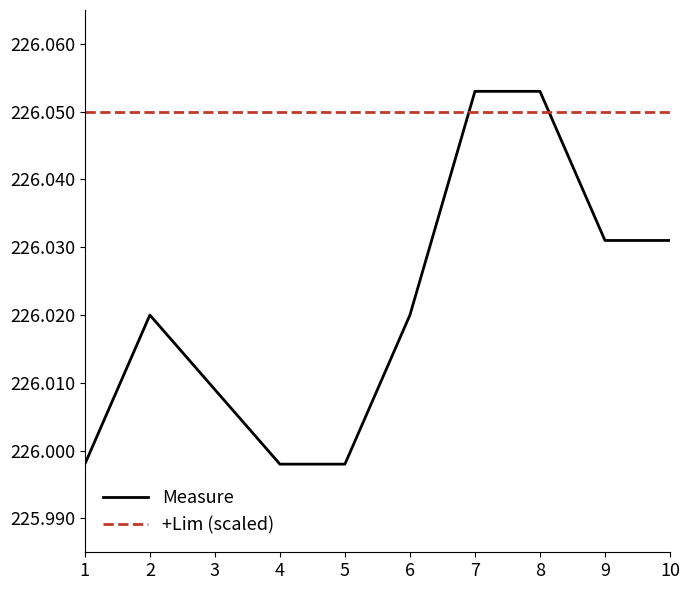

The Measure series shows 101.9 at 5. True or false?

False